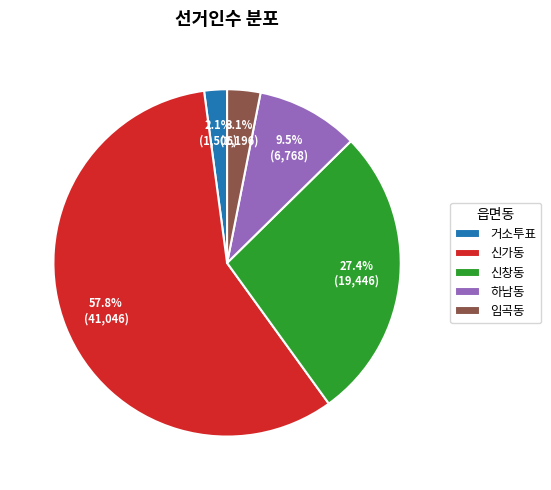

Which category has the biggest portion of the pie?

신가동